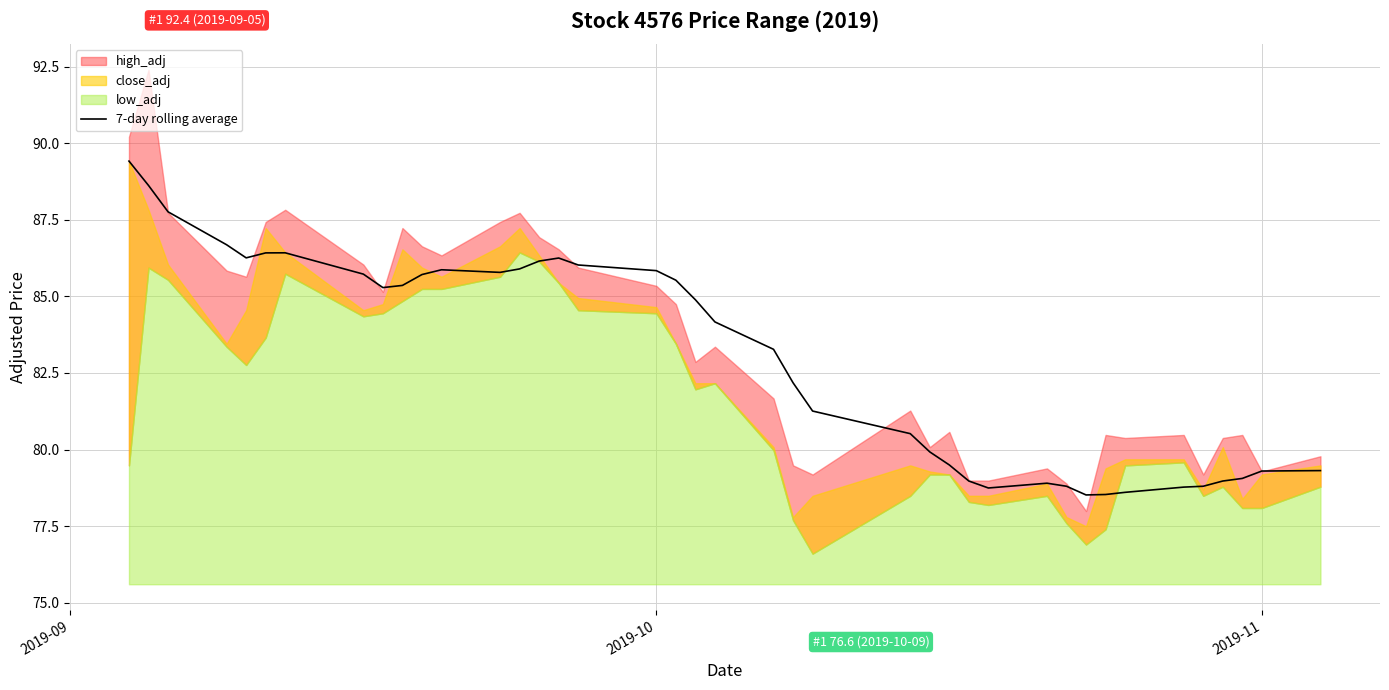

How many lines are shown in the chart?

1